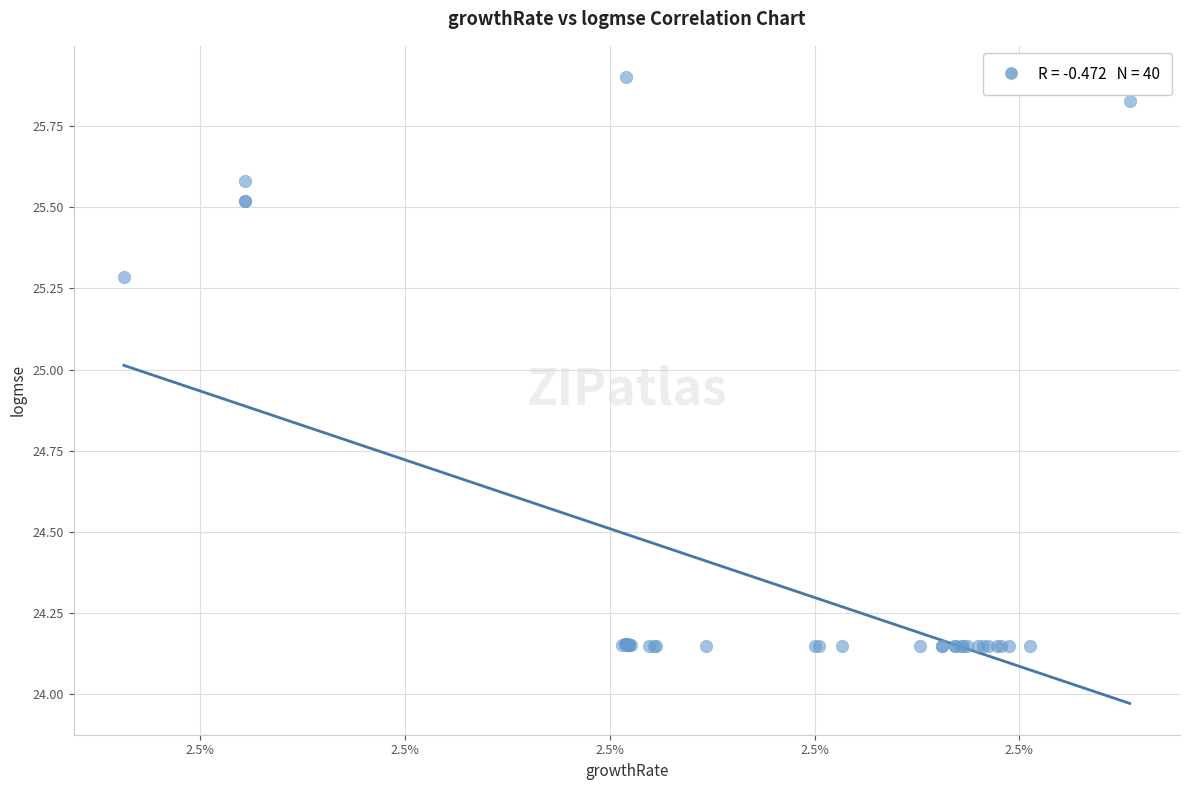

What Y value in the scatter plot is closest to 25?

25.3